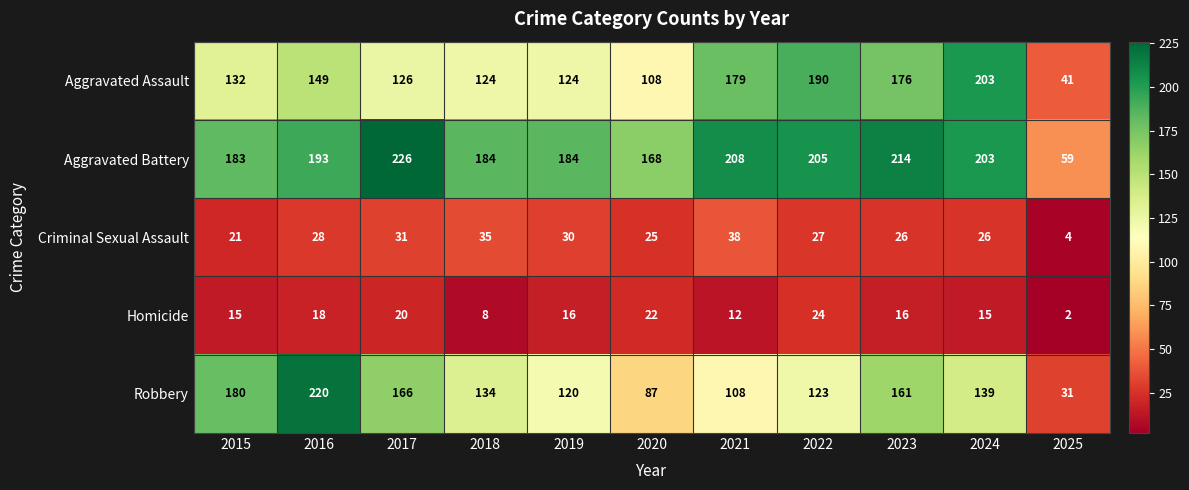

How many series are shown in this chart?

5